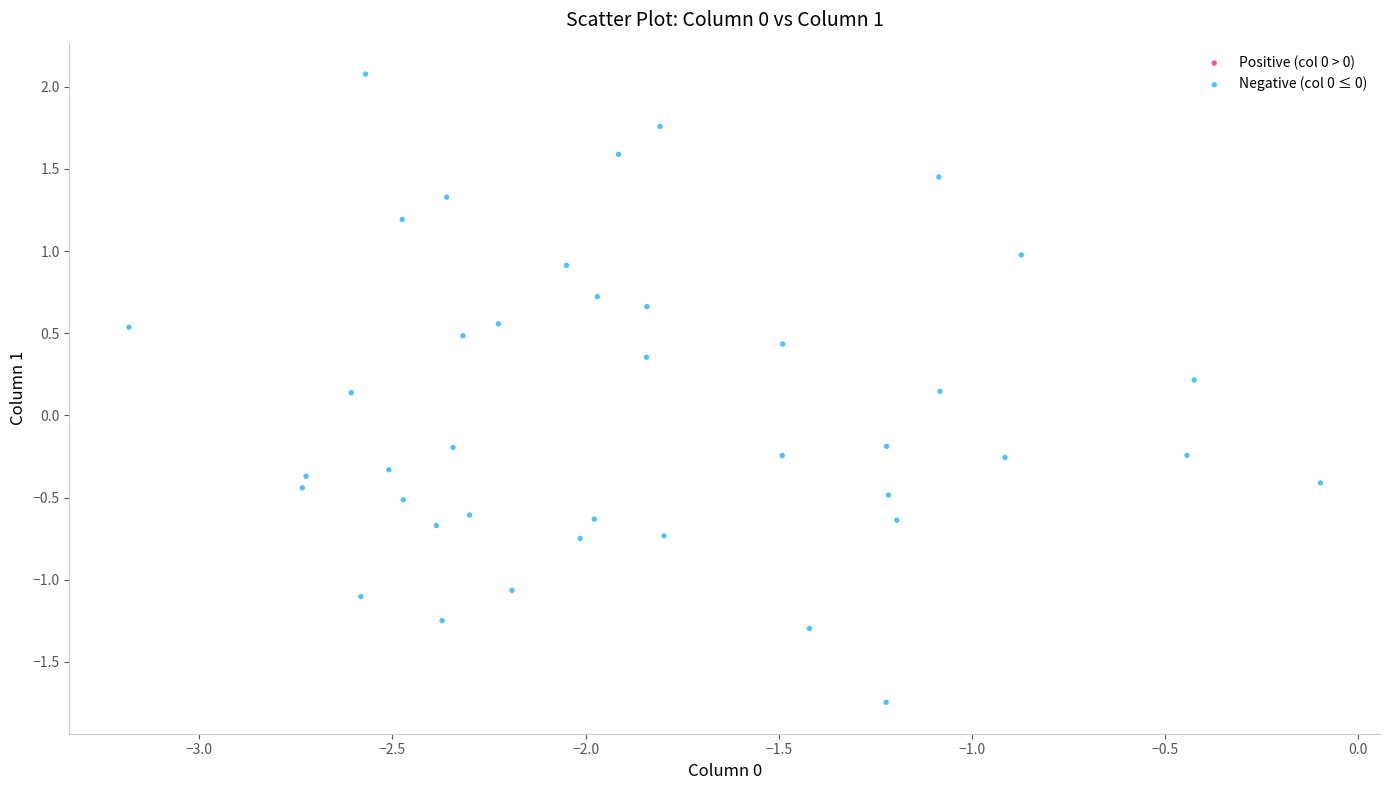

What is the range of Y values (max minus min)?

3.8